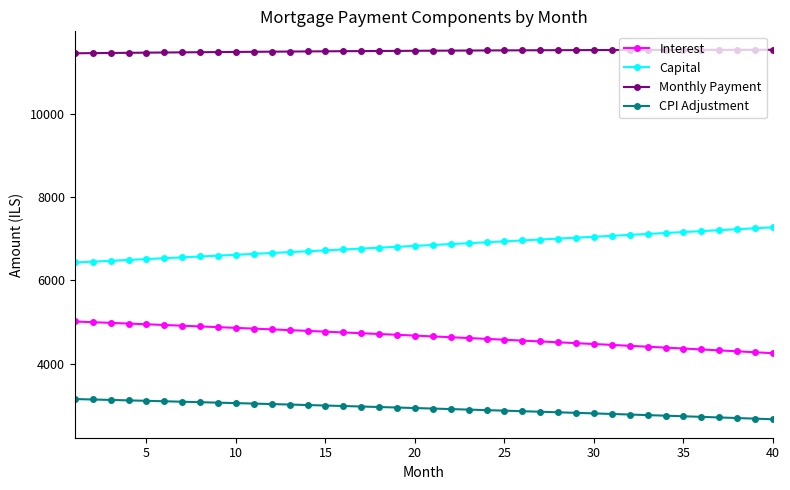

What is the difference between the maximum and minimum values in the Interest series?

760.3